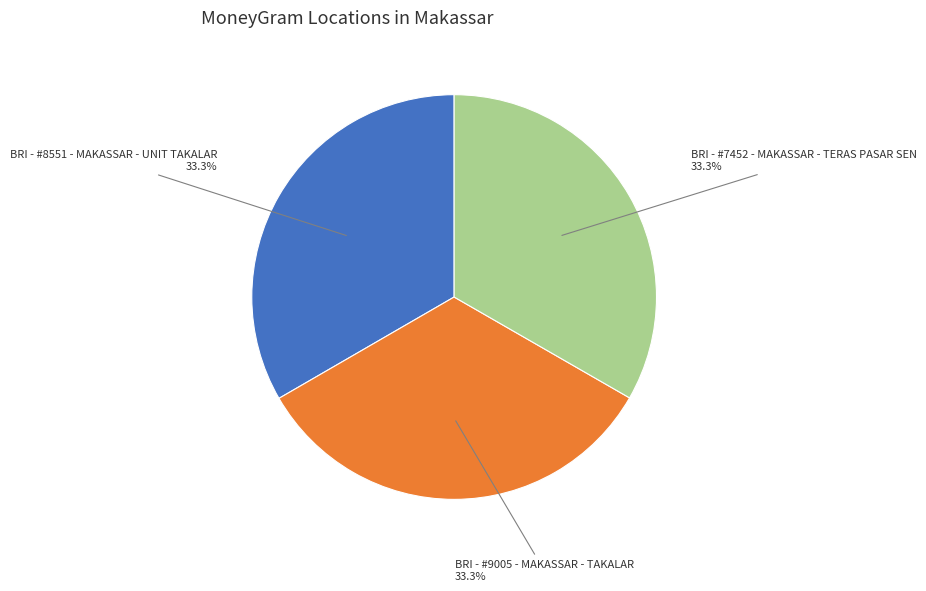

Is there any slice that represents more than half of the pie?

No